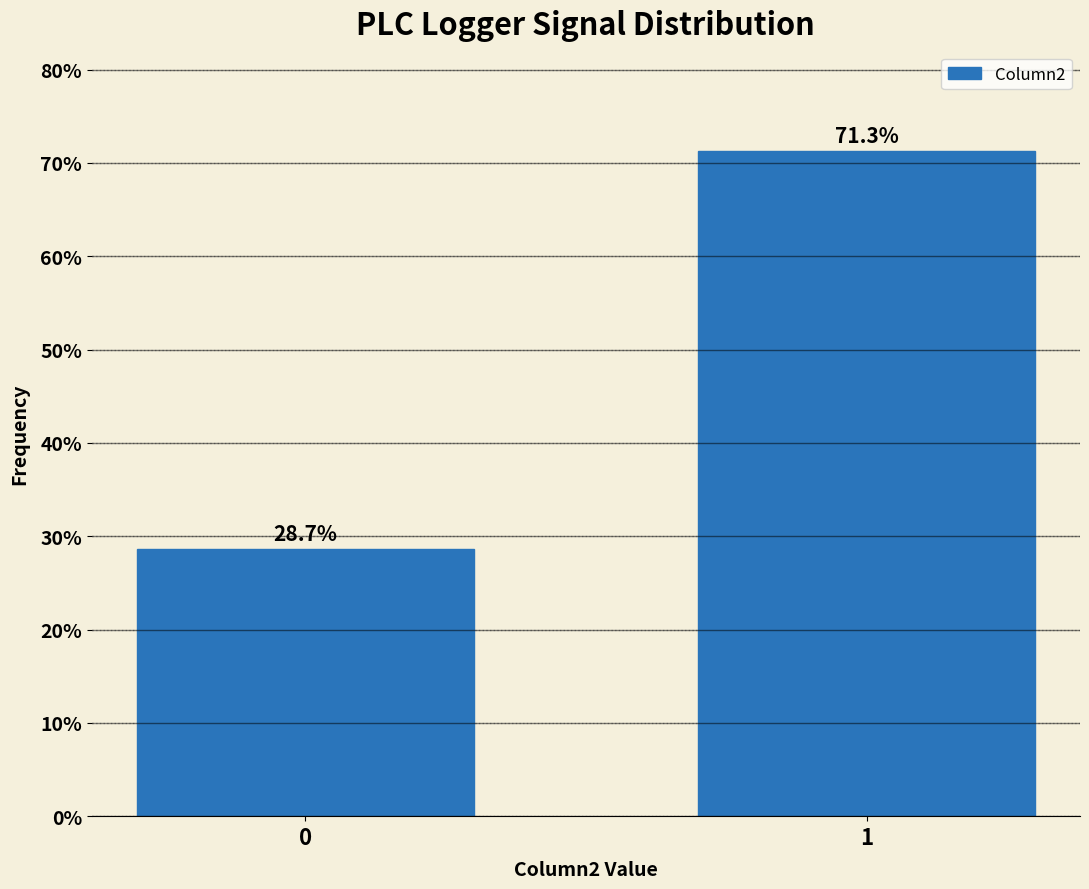

Reading left to right, what are all the values shown in this chart?

0=28.7	1=71.3